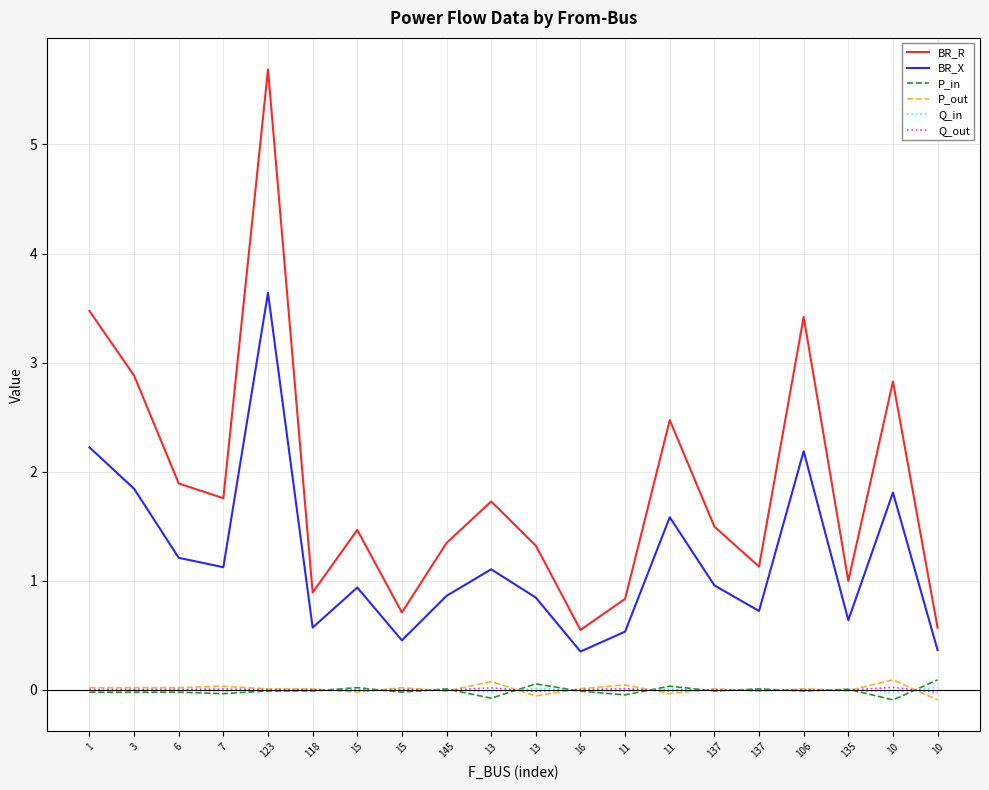

Does the chart display data point markers on the line(s)?

No